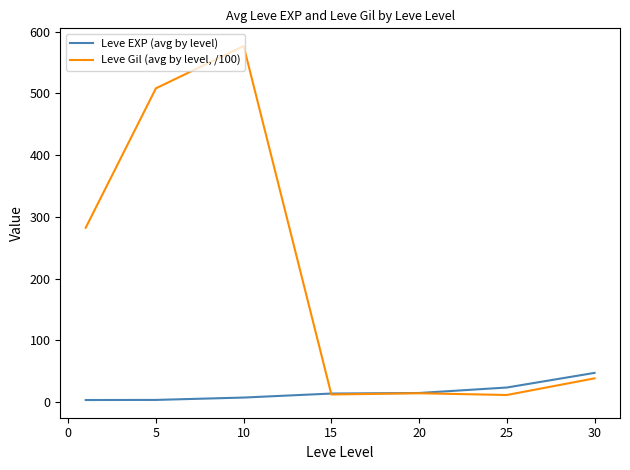

What is the highest value of the Leve Gil (avg by level, /100) series?

576.7